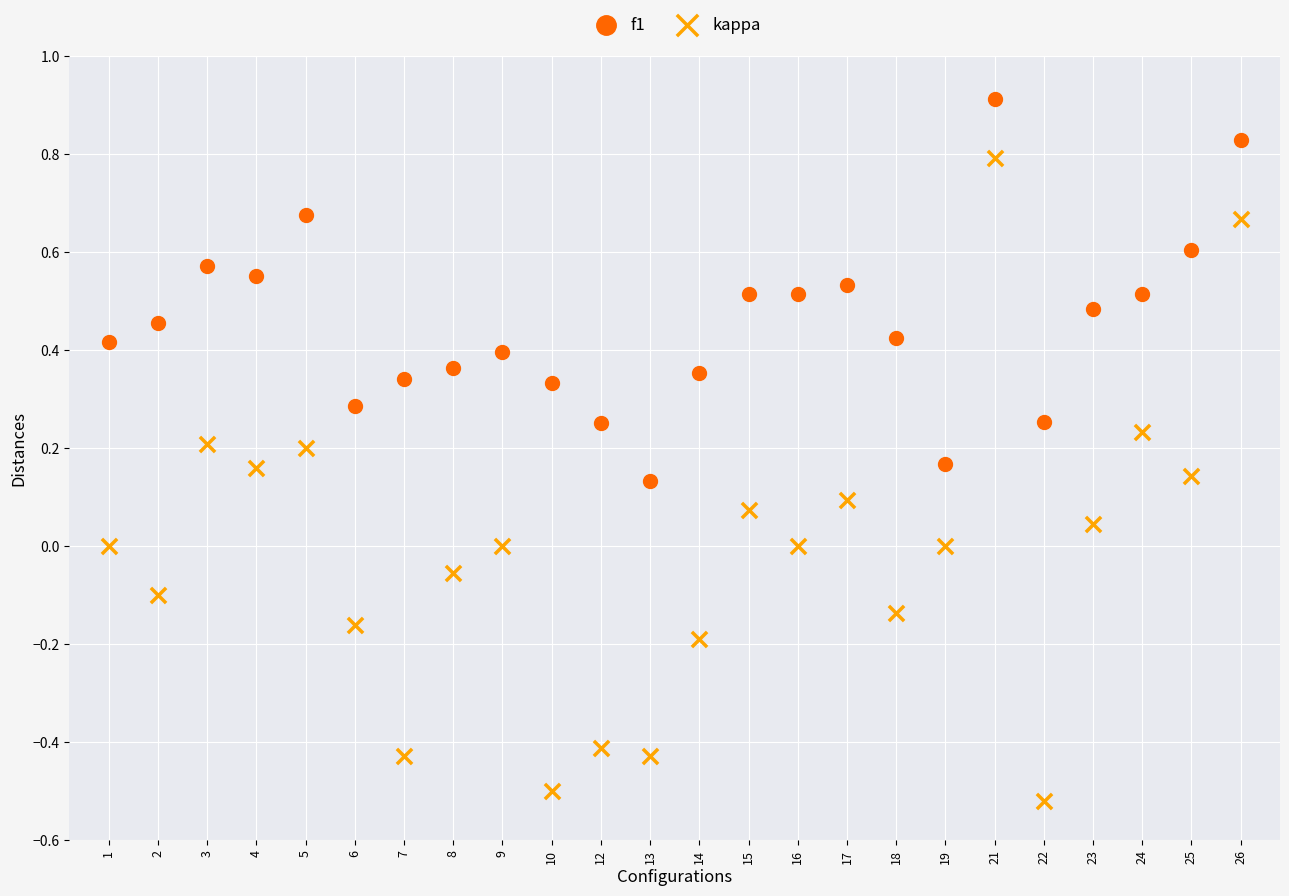

Which series has the largest Y range (max minus min)?

kappa